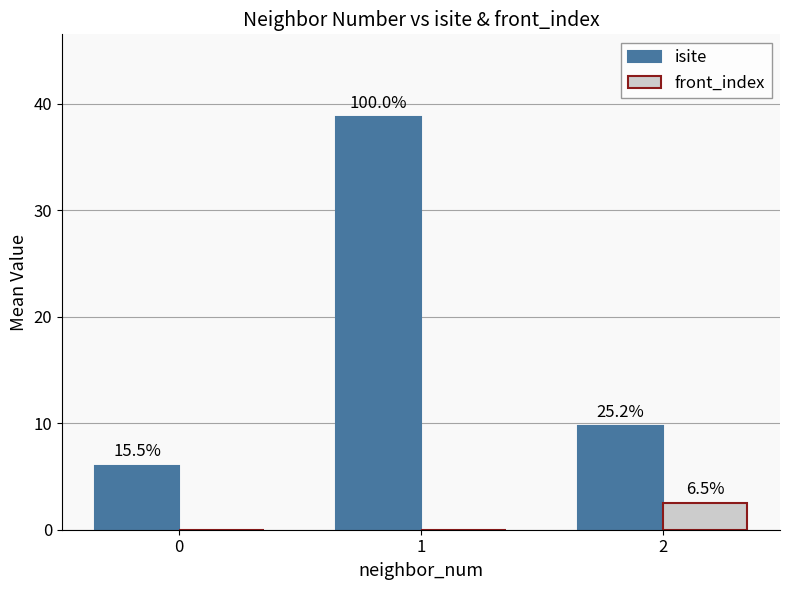

Are the bars grouped side by side (vs. stacked)?

Yes